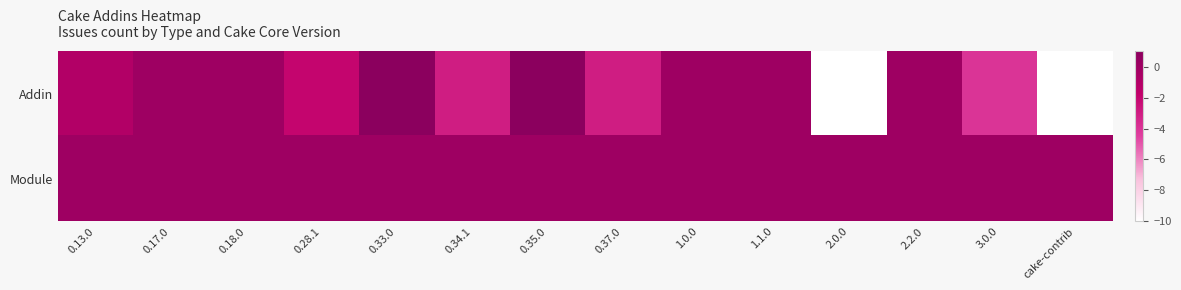

List the series in order of their overall mean, lowest first.

Addin, Module